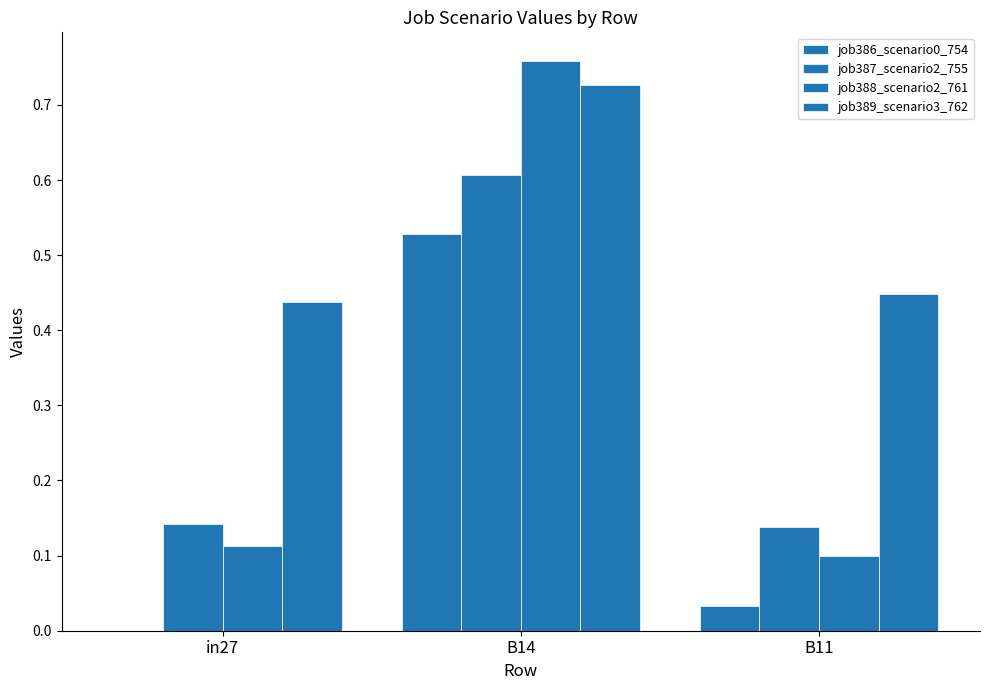

How many categories are shown in the chart?

3